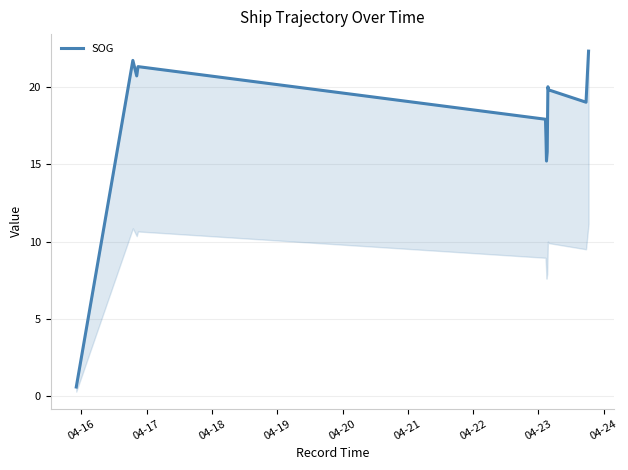

Which category has the lowest value across all series?

04-16